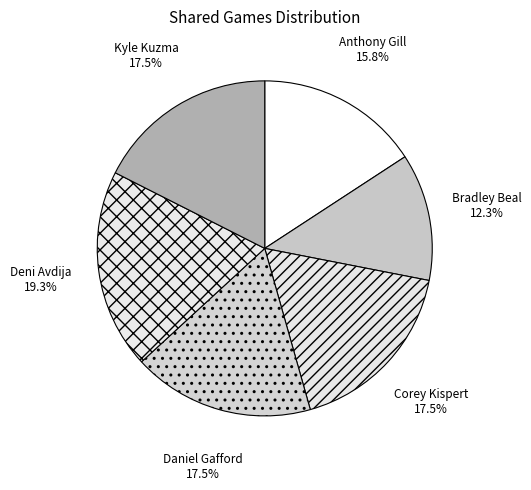

What percentage do Anthony Gill and Kyle Kuzma together represent?

33.3%